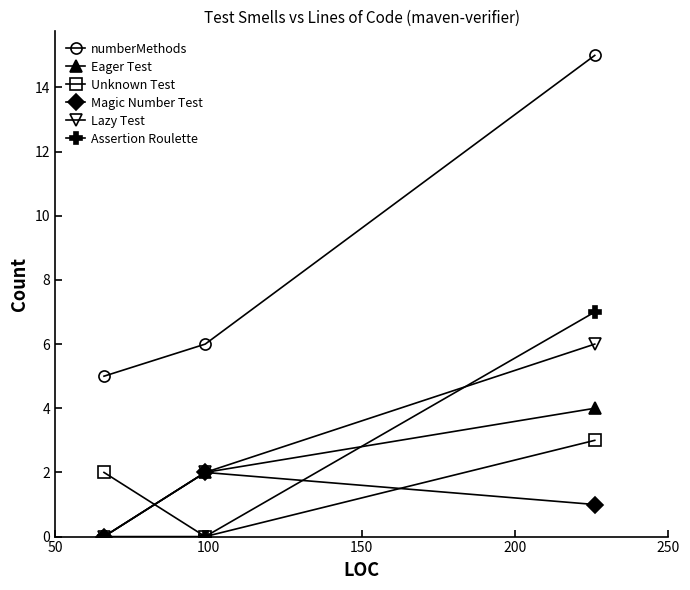

What is the maximum value shown in the chart?

15